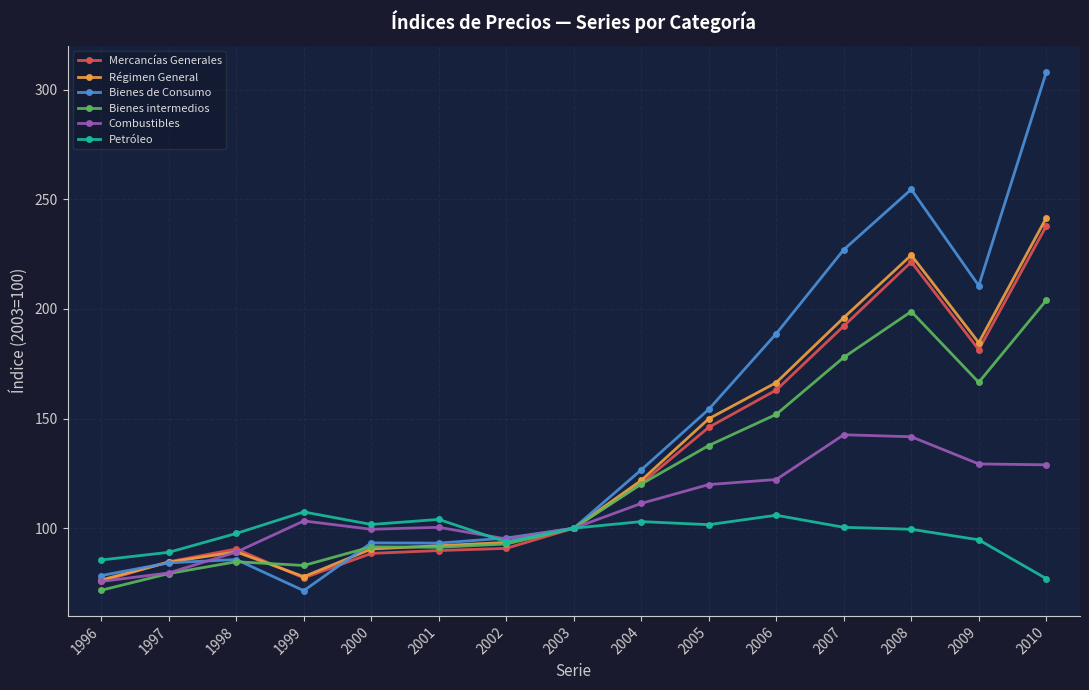

The Bienes intermedios series shows 57.7 at 2000. True or false?

False